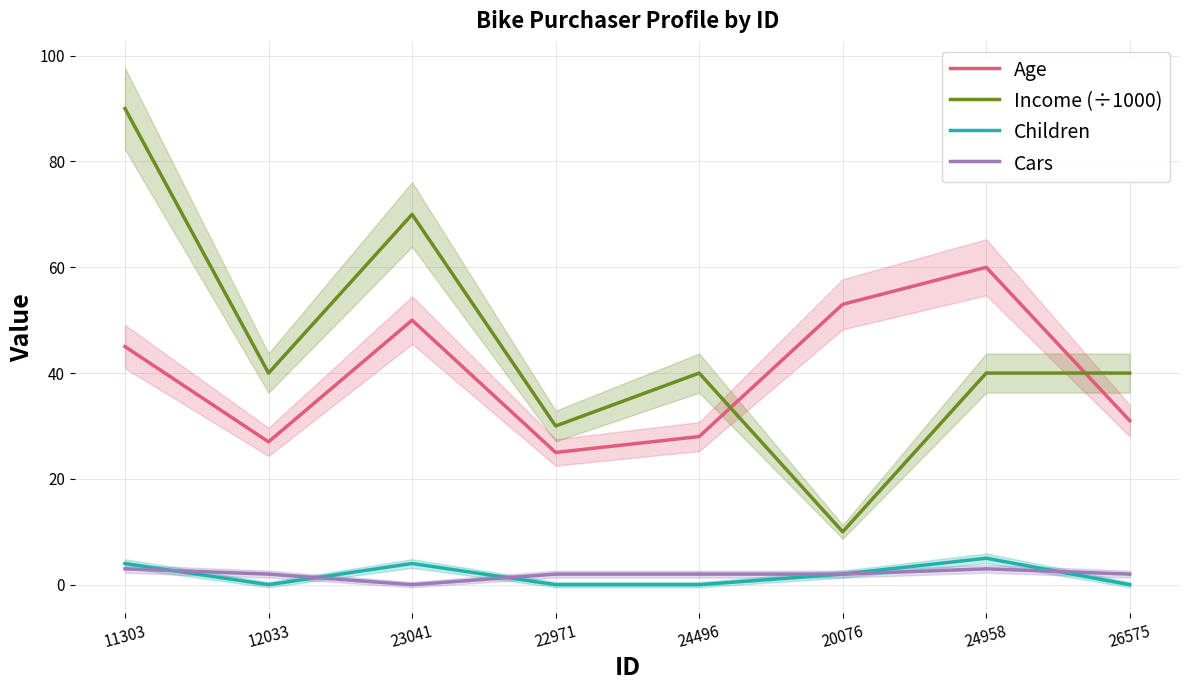

What are all the series names shown in the legend?

Age, Income (÷1000), Children, Cars